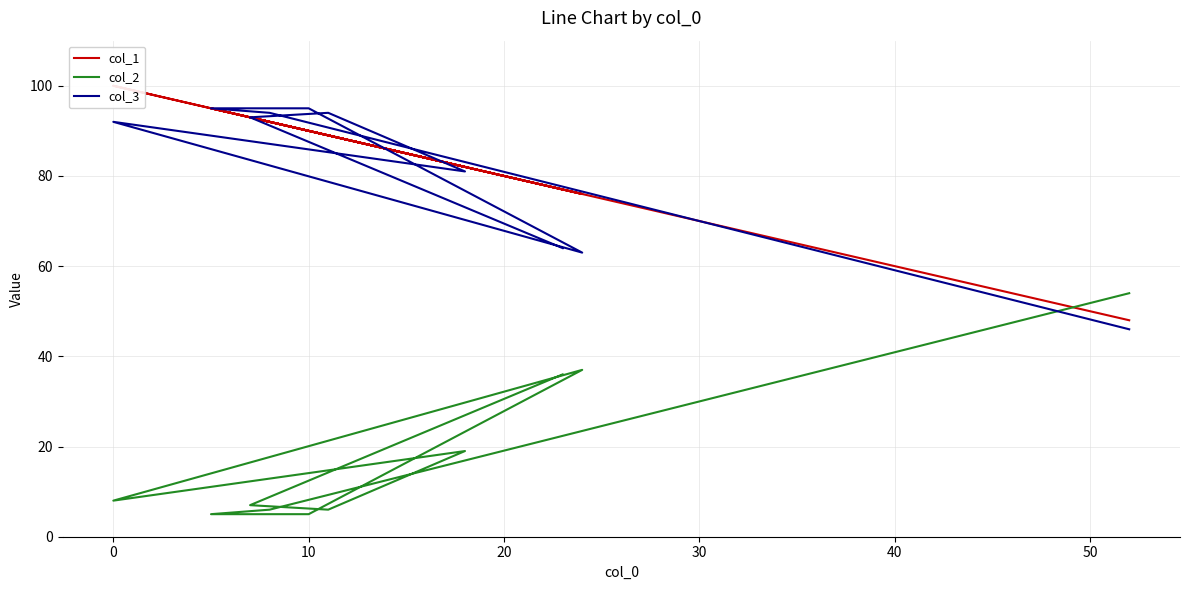

At how many categories does at least one series exceed 54?

9